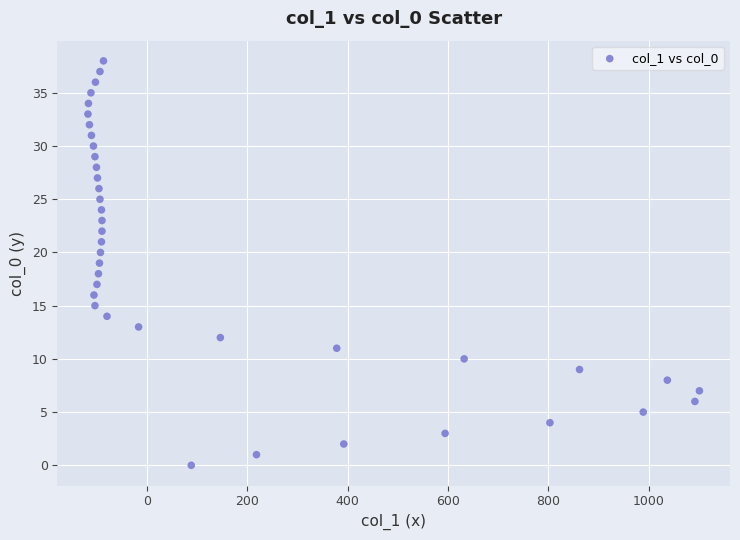

What is the range of X values (max minus min)?

1219